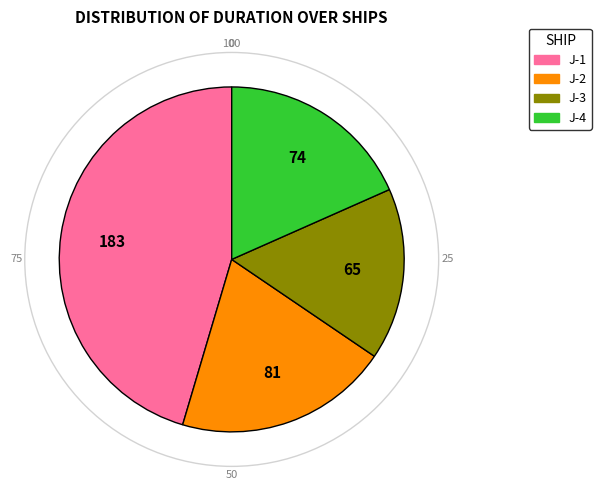

Does J-2 represent more than half of the total?

No